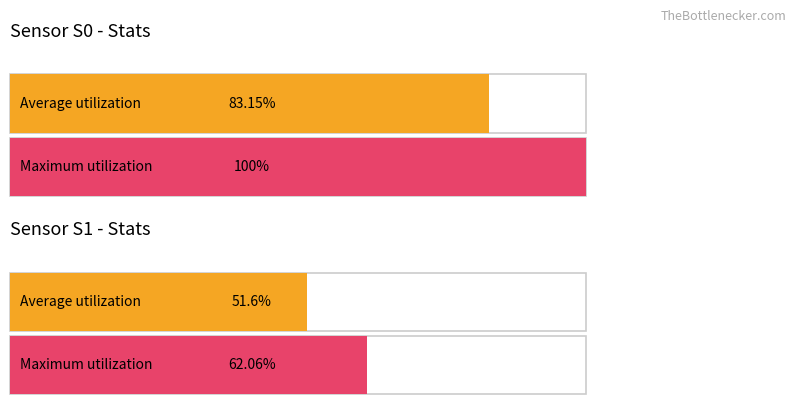

The value of S0 at 9 is 1250. True or false?

False